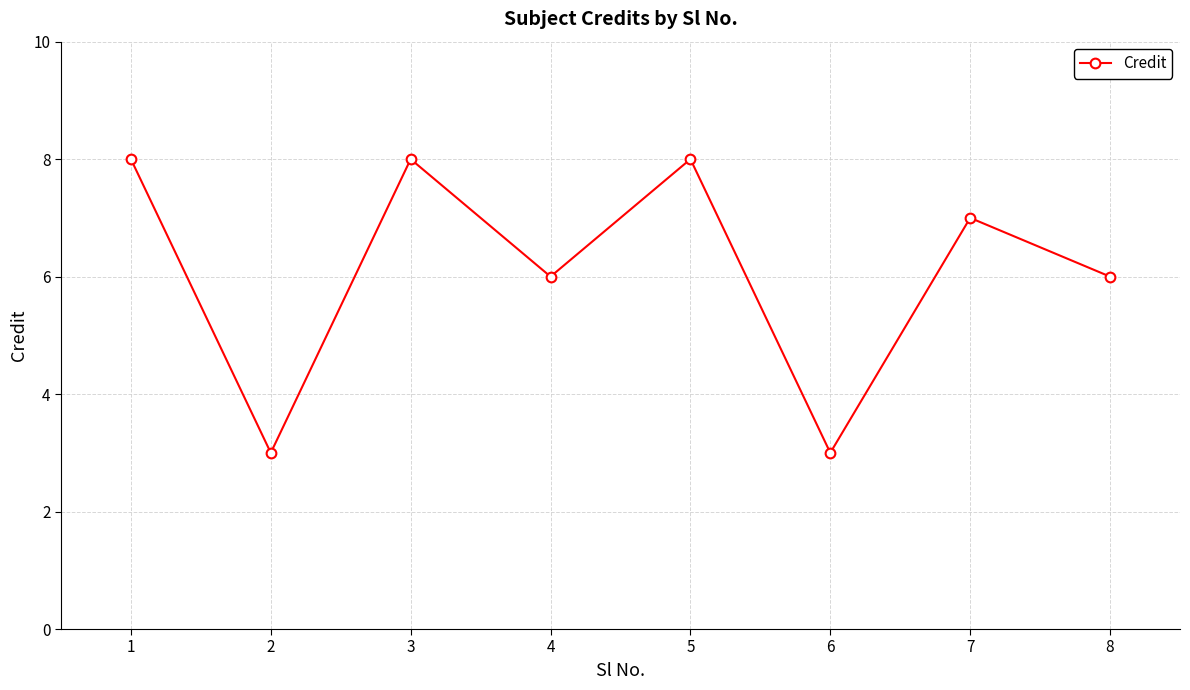

What is the value of the 6th point from the left?

3